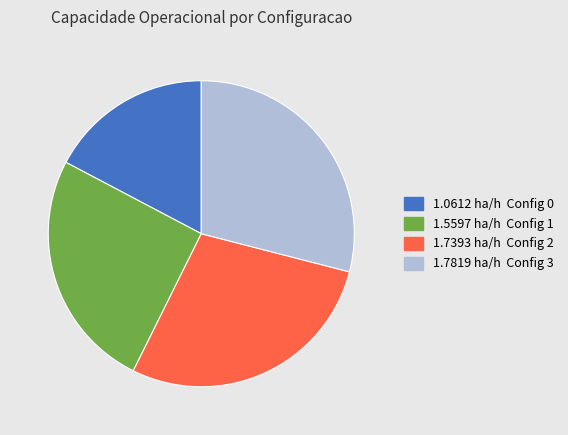

Is the sum of 1.0612 ha/h Config 0 and 1.5597 ha/h Config 1 greater than half?

No